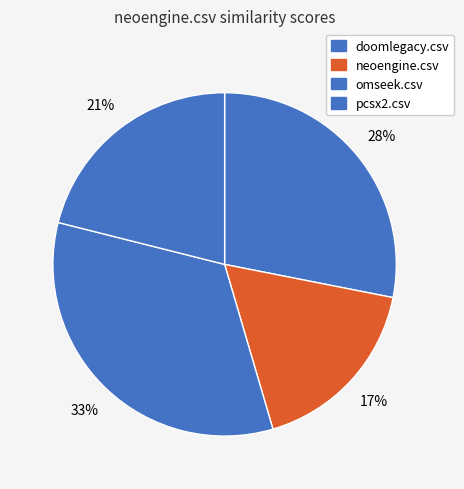

How many segments does this pie chart have?

4